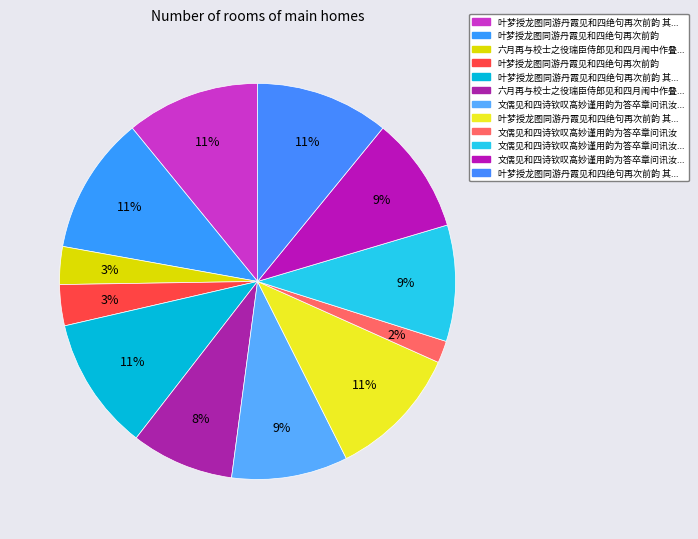

How many segments does this pie chart have?

12